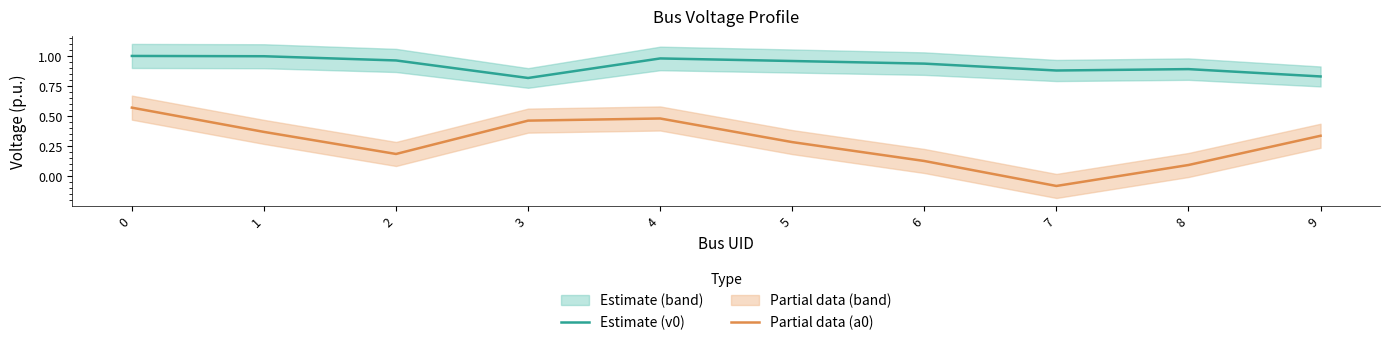

In Estimate (v0), how many points are higher than both neighbors (excluding endpoints)?

2